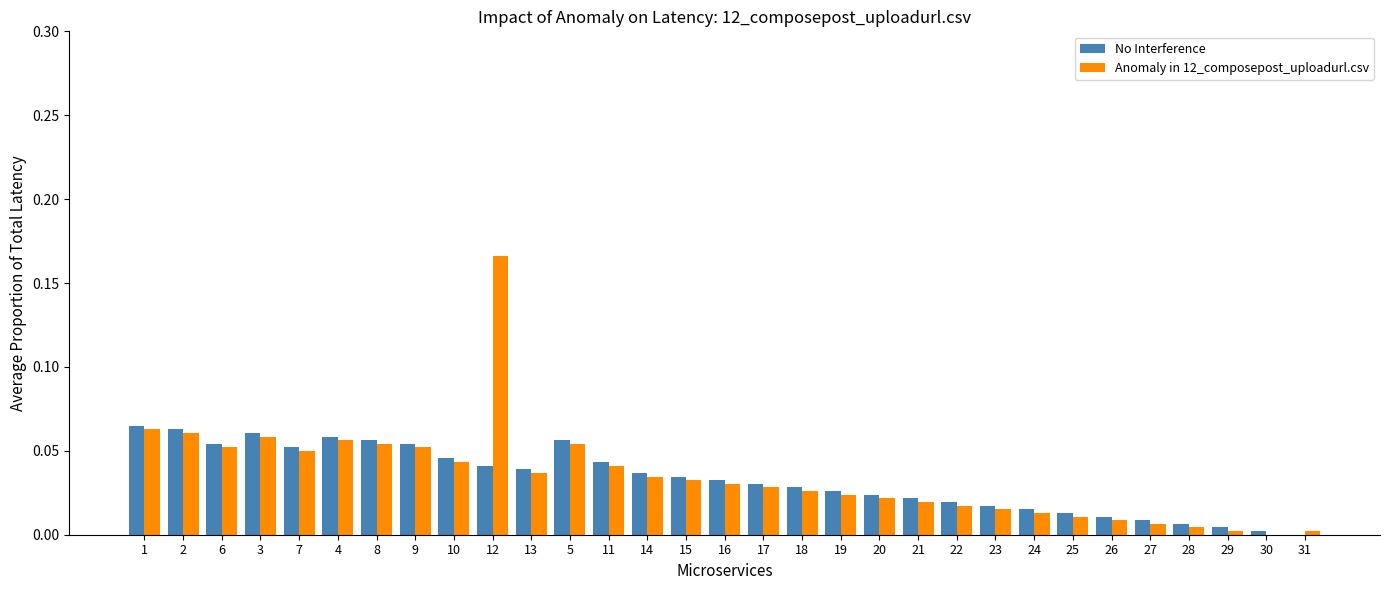

Which series has the widest spread of values?

Anomaly in 12_composepost_uploadurl.csv